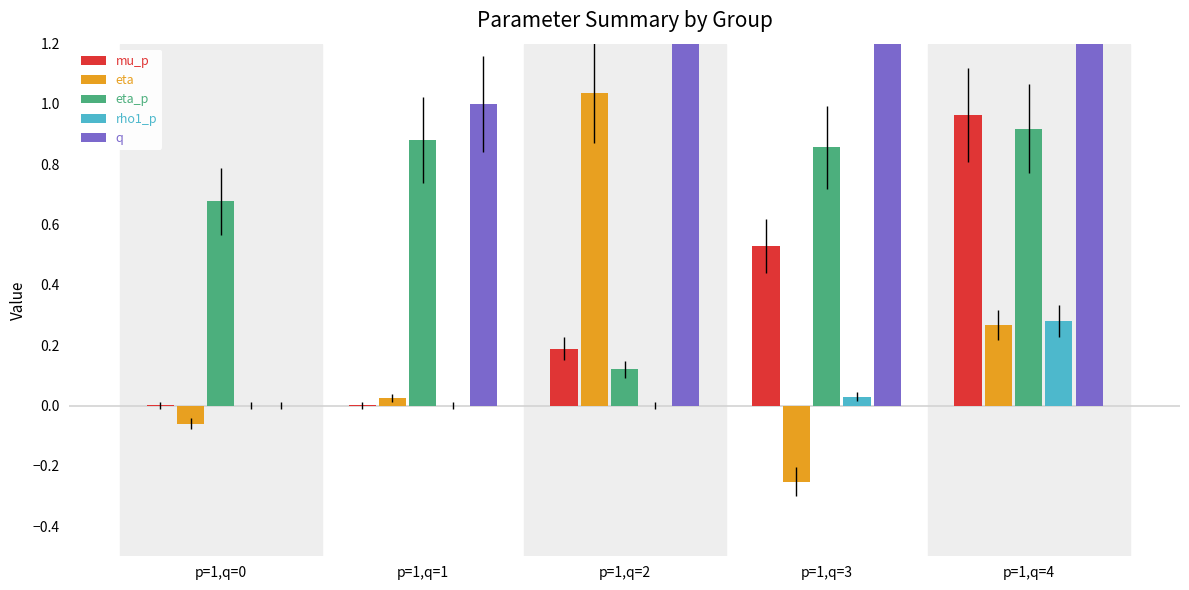

Is it true that eta equals 1.0 at p=1,q=2?

True